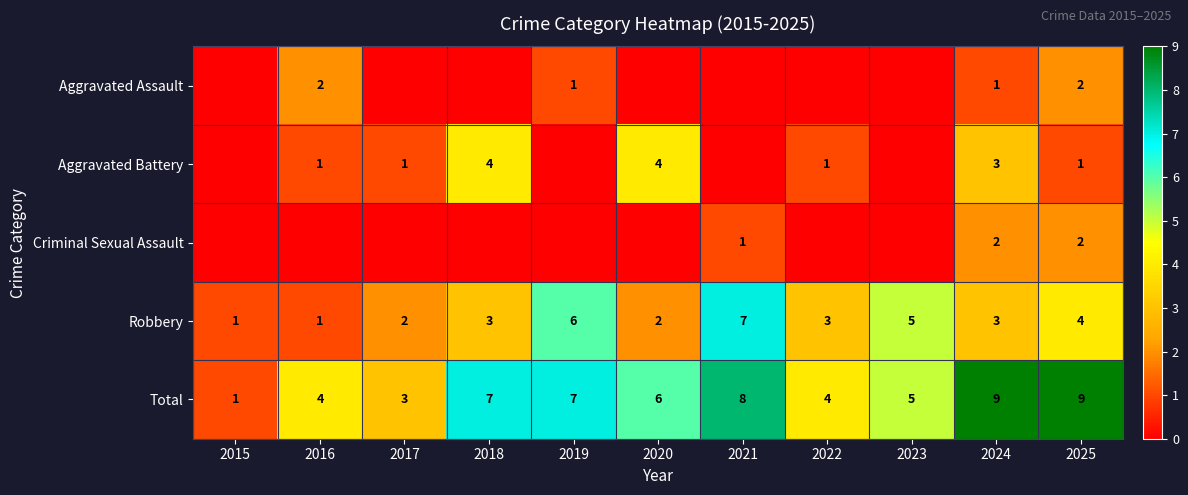

How many data points in Total are less than 6?

5